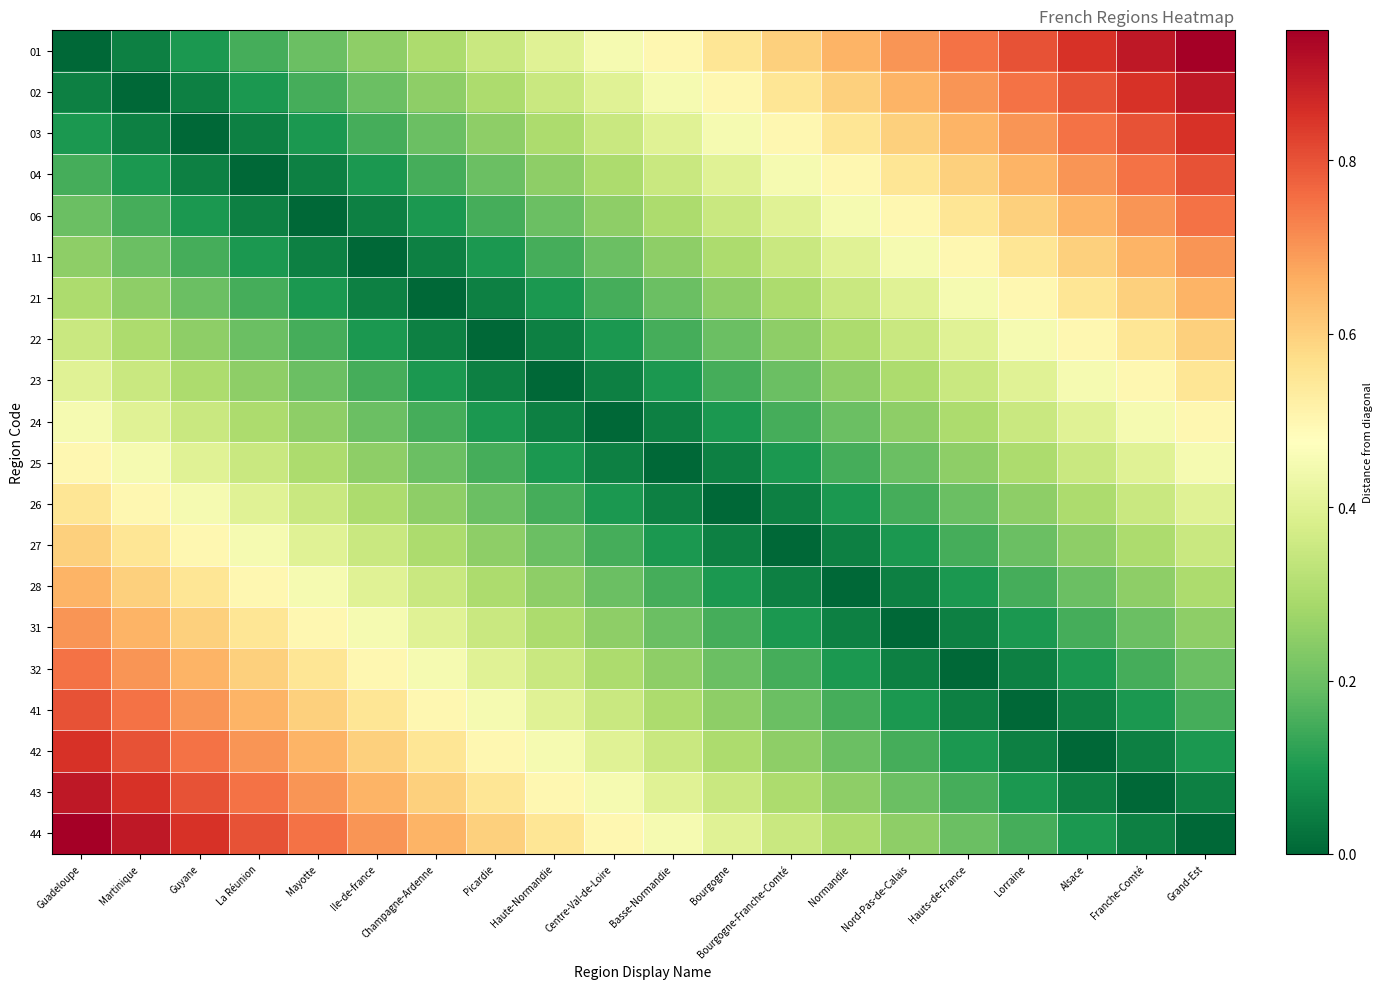

Reading left to right, list all the values displayed in this chart.

01: Guadeloupe=0.0	Martinique=0.1	Guyane=0.1	La Réunion=0.1	Mayotte=0.2	Ile-de-france=0.2	Champagne-Ardenne=0.3	Picardie=0.3	Haute-Normandie=0.4	Centre-Val-de-Loire=0.5	Basse-Normandie=0.5	Bourgogne=0.6	Bourgogne-Franche-Comté=0.6	Normandie=0.7	Nord-Pas-de-Calais=0.7	Hauts-de-France=0.8	Lorraine=0.8	Alsace=0.8	Franche-Comté=0.9	Grand-Est=0.9
02: Guadeloupe=0.1	Martinique=0.0	Guyane=0.1	La Réunion=0.1	Mayotte=0.1	Ile-de-france=0.2	Champagne-Ardenne=0.2	Picardie=0.3	Haute-Normandie=0.3	Centre-Val-de-Loire=0.4	Basse-Normandie=0.5	Bourgogne=0.5	Bourgogne-Franche-Comté=0.6	Normandie=0.6	Nord-Pas-de-Calais=0.7	Hauts-de-France=0.7	Lorraine=0.8	Alsace=0.8	Franche-Comté=0.8	Grand-Est=0.9
03: Guadeloupe=0.1	Martinique=0.1	Guyane=0.0	La Réunion=0.1	Mayotte=0.1	Ile-de-france=0.1	Champagne-Ardenne=0.2	Picardie=0.2	Haute-Normandie=0.3	Centre-Val-de-Loire=0.3	Basse-Normandie=0.4	Bourgogne=0.5	Bourgogne-Franche-Comté=0.5	Normandie=0.6	Nord-Pas-de-Calais=0.6	Hauts-de-France=0.7	Lorraine=0.7	Alsace=0.8	Franche-Comté=0.8	Grand-Est=0.8
04: Guadeloupe=0.1	Martinique=0.1	Guyane=0.1	La Réunion=0.0	Mayotte=0.1	Ile-de-france=0.1	Champagne-Ardenne=0.1	Picardie=0.2	Haute-Normandie=0.2	Centre-Val-de-Loire=0.3	Basse-Normandie=0.3	Bourgogne=0.4	Bourgogne-Franche-Comté=0.5	Normandie=0.5	Nord-Pas-de-Calais=0.6	Hauts-de-France=0.6	Lorraine=0.7	Alsace=0.7	Franche-Comté=0.8	Grand-Est=0.8
06: Guadeloupe=0.2	Martinique=0.1	Guyane=0.1	La Réunion=0.1	Mayotte=0.0	Ile-de-france=0.1	Champagne-Ardenne=0.1	Picardie=0.1	Haute-Normandie=0.2	Centre-Val-de-Loire=0.2	Basse-Normandie=0.3	Bourgogne=0.3	Bourgogne-Franche-Comté=0.4	Normandie=0.5	Nord-Pas-de-Calais=0.5	Hauts-de-France=0.6	Lorraine=0.6	Alsace=0.7	Franche-Comté=0.7	Grand-Est=0.8
11: Guadeloupe=0.2	Martinique=0.2	Guyane=0.1	La Réunion=0.1	Mayotte=0.1	Ile-de-france=0.0	Champagne-Ardenne=0.1	Picardie=0.1	Haute-Normandie=0.1	Centre-Val-de-Loire=0.2	Basse-Normandie=0.2	Bourgogne=0.3	Bourgogne-Franche-Comté=0.3	Normandie=0.4	Nord-Pas-de-Calais=0.5	Hauts-de-France=0.5	Lorraine=0.6	Alsace=0.6	Franche-Comté=0.7	Grand-Est=0.7
21: Guadeloupe=0.3	Martinique=0.2	Guyane=0.2	La Réunion=0.1	Mayotte=0.1	Ile-de-france=0.1	Champagne-Ardenne=0.0	Picardie=0.1	Haute-Normandie=0.1	Centre-Val-de-Loire=0.1	Basse-Normandie=0.2	Bourgogne=0.2	Bourgogne-Franche-Comté=0.3	Normandie=0.3	Nord-Pas-de-Calais=0.4	Hauts-de-France=0.5	Lorraine=0.5	Alsace=0.6	Franche-Comté=0.6	Grand-Est=0.7
22: Guadeloupe=0.3	Martinique=0.3	Guyane=0.2	La Réunion=0.2	Mayotte=0.1	Ile-de-france=0.1	Champagne-Ardenne=0.1	Picardie=0.0	Haute-Normandie=0.1	Centre-Val-de-Loire=0.1	Basse-Normandie=0.1	Bourgogne=0.2	Bourgogne-Franche-Comté=0.2	Normandie=0.3	Nord-Pas-de-Calais=0.3	Hauts-de-France=0.4	Lorraine=0.5	Alsace=0.5	Franche-Comté=0.6	Grand-Est=0.6
23: Guadeloupe=0.4	Martinique=0.3	Guyane=0.3	La Réunion=0.2	Mayotte=0.2	Ile-de-france=0.1	Champagne-Ardenne=0.1	Picardie=0.1	Haute-Normandie=0.0	Centre-Val-de-Loire=0.1	Basse-Normandie=0.1	Bourgogne=0.1	Bourgogne-Franche-Comté=0.2	Normandie=0.2	Nord-Pas-de-Calais=0.3	Hauts-de-France=0.3	Lorraine=0.4	Alsace=0.5	Franche-Comté=0.5	Grand-Est=0.6
24: Guadeloupe=0.5	Martinique=0.4	Guyane=0.3	La Réunion=0.3	Mayotte=0.2	Ile-de-france=0.2	Champagne-Ardenne=0.1	Picardie=0.1	Haute-Normandie=0.1	Centre-Val-de-Loire=0.0	Basse-Normandie=0.1	Bourgogne=0.1	Bourgogne-Franche-Comté=0.1	Normandie=0.2	Nord-Pas-de-Calais=0.2	Hauts-de-France=0.3	Lorraine=0.3	Alsace=0.4	Franche-Comté=0.5	Grand-Est=0.5
25: Guadeloupe=0.5	Martinique=0.5	Guyane=0.4	La Réunion=0.3	Mayotte=0.3	Ile-de-france=0.2	Champagne-Ardenne=0.2	Picardie=0.1	Haute-Normandie=0.1	Centre-Val-de-Loire=0.1	Basse-Normandie=0.0	Bourgogne=0.1	Bourgogne-Franche-Comté=0.1	Normandie=0.1	Nord-Pas-de-Calais=0.2	Hauts-de-France=0.2	Lorraine=0.3	Alsace=0.3	Franche-Comté=0.4	Grand-Est=0.5
26: Guadeloupe=0.6	Martinique=0.5	Guyane=0.5	La Réunion=0.4	Mayotte=0.3	Ile-de-france=0.3	Champagne-Ardenne=0.2	Picardie=0.2	Haute-Normandie=0.1	Centre-Val-de-Loire=0.1	Basse-Normandie=0.1	Bourgogne=0.0	Bourgogne-Franche-Comté=0.1	Normandie=0.1	Nord-Pas-de-Calais=0.1	Hauts-de-France=0.2	Lorraine=0.2	Alsace=0.3	Franche-Comté=0.3	Grand-Est=0.4
27: Guadeloupe=0.6	Martinique=0.6	Guyane=0.5	La Réunion=0.5	Mayotte=0.4	Ile-de-france=0.3	Champagne-Ardenne=0.3	Picardie=0.2	Haute-Normandie=0.2	Centre-Val-de-Loire=0.1	Basse-Normandie=0.1	Bourgogne=0.1	Bourgogne-Franche-Comté=0.0	Normandie=0.1	Nord-Pas-de-Calais=0.1	Hauts-de-France=0.1	Lorraine=0.2	Alsace=0.2	Franche-Comté=0.3	Grand-Est=0.3
28: Guadeloupe=0.7	Martinique=0.6	Guyane=0.6	La Réunion=0.5	Mayotte=0.5	Ile-de-france=0.4	Champagne-Ardenne=0.3	Picardie=0.3	Haute-Normandie=0.2	Centre-Val-de-Loire=0.2	Basse-Normandie=0.1	Bourgogne=0.1	Bourgogne-Franche-Comté=0.1	Normandie=0.0	Nord-Pas-de-Calais=0.1	Hauts-de-France=0.1	Lorraine=0.1	Alsace=0.2	Franche-Comté=0.2	Grand-Est=0.3
31: Guadeloupe=0.7	Martinique=0.7	Guyane=0.6	La Réunion=0.6	Mayotte=0.5	Ile-de-france=0.5	Champagne-Ardenne=0.4	Picardie=0.3	Haute-Normandie=0.3	Centre-Val-de-Loire=0.2	Basse-Normandie=0.2	Bourgogne=0.1	Bourgogne-Franche-Comté=0.1	Normandie=0.1	Nord-Pas-de-Calais=0.0	Hauts-de-France=0.1	Lorraine=0.1	Alsace=0.1	Franche-Comté=0.2	Grand-Est=0.2
32: Guadeloupe=0.8	Martinique=0.7	Guyane=0.7	La Réunion=0.6	Mayotte=0.6	Ile-de-france=0.5	Champagne-Ardenne=0.5	Picardie=0.4	Haute-Normandie=0.3	Centre-Val-de-Loire=0.3	Basse-Normandie=0.2	Bourgogne=0.2	Bourgogne-Franche-Comté=0.1	Normandie=0.1	Nord-Pas-de-Calais=0.1	Hauts-de-France=0.0	Lorraine=0.1	Alsace=0.1	Franche-Comté=0.1	Grand-Est=0.2
41: Guadeloupe=0.8	Martinique=0.8	Guyane=0.7	La Réunion=0.7	Mayotte=0.6	Ile-de-france=0.6	Champagne-Ardenne=0.5	Picardie=0.5	Haute-Normandie=0.4	Centre-Val-de-Loire=0.3	Basse-Normandie=0.3	Bourgogne=0.2	Bourgogne-Franche-Comté=0.2	Normandie=0.1	Nord-Pas-de-Calais=0.1	Hauts-de-France=0.1	Lorraine=0.0	Alsace=0.1	Franche-Comté=0.1	Grand-Est=0.1
42: Guadeloupe=0.8	Martinique=0.8	Guyane=0.8	La Réunion=0.7	Mayotte=0.7	Ile-de-france=0.6	Champagne-Ardenne=0.6	Picardie=0.5	Haute-Normandie=0.5	Centre-Val-de-Loire=0.4	Basse-Normandie=0.3	Bourgogne=0.3	Bourgogne-Franche-Comté=0.2	Normandie=0.2	Nord-Pas-de-Calais=0.1	Hauts-de-France=0.1	Lorraine=0.1	Alsace=0.0	Franche-Comté=0.1	Grand-Est=0.1
43: Guadeloupe=0.9	Martinique=0.8	Guyane=0.8	La Réunion=0.8	Mayotte=0.7	Ile-de-france=0.7	Champagne-Ardenne=0.6	Picardie=0.6	Haute-Normandie=0.5	Centre-Val-de-Loire=0.5	Basse-Normandie=0.4	Bourgogne=0.3	Bourgogne-Franche-Comté=0.3	Normandie=0.2	Nord-Pas-de-Calais=0.2	Hauts-de-France=0.1	Lorraine=0.1	Alsace=0.1	Franche-Comté=0.0	Grand-Est=0.1
44: Guadeloupe=0.9	Martinique=0.9	Guyane=0.8	La Réunion=0.8	Mayotte=0.8	Ile-de-france=0.7	Champagne-Ardenne=0.7	Picardie=0.6	Haute-Normandie=0.6	Centre-Val-de-Loire=0.5	Basse-Normandie=0.5	Bourgogne=0.4	Bourgogne-Franche-Comté=0.3	Normandie=0.3	Nord-Pas-de-Calais=0.2	Hauts-de-France=0.2	Lorraine=0.1	Alsace=0.1	Franche-Comté=0.1	Grand-Est=0.0